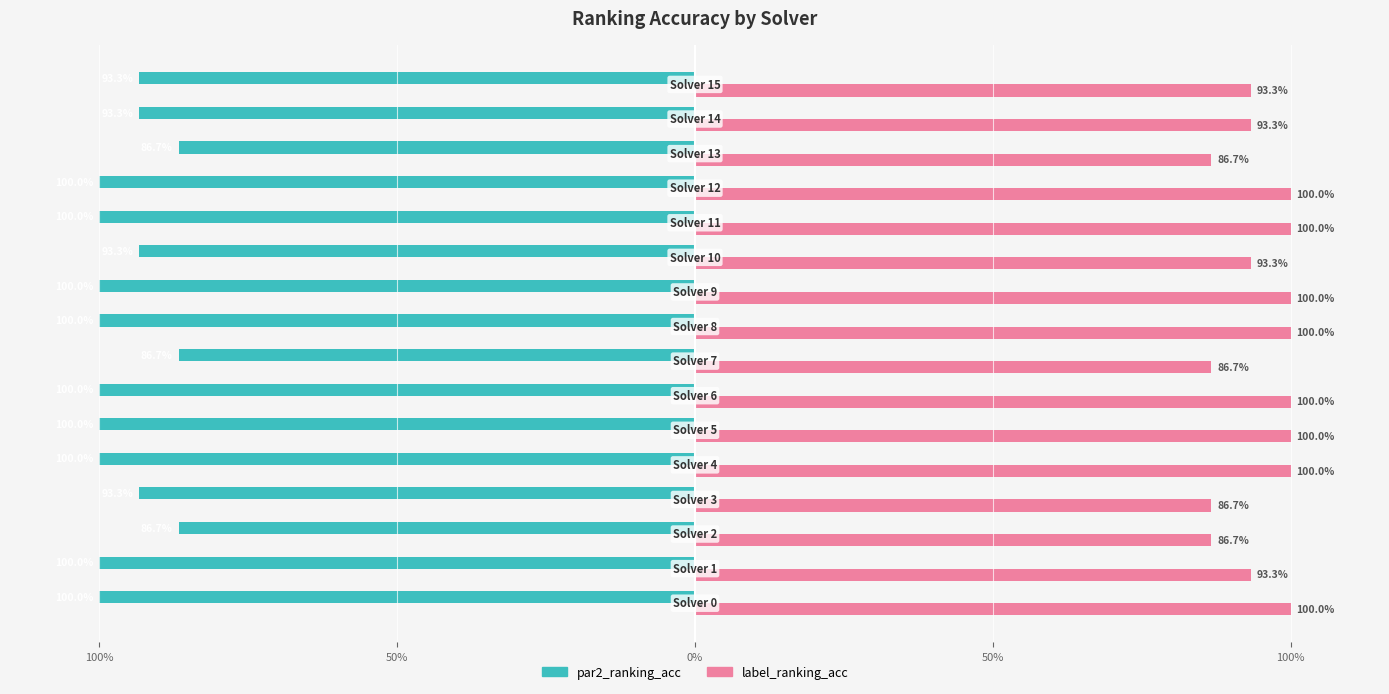

List the series in order of their overall mean, highest first.

label_ranking_acc, par2_ranking_acc